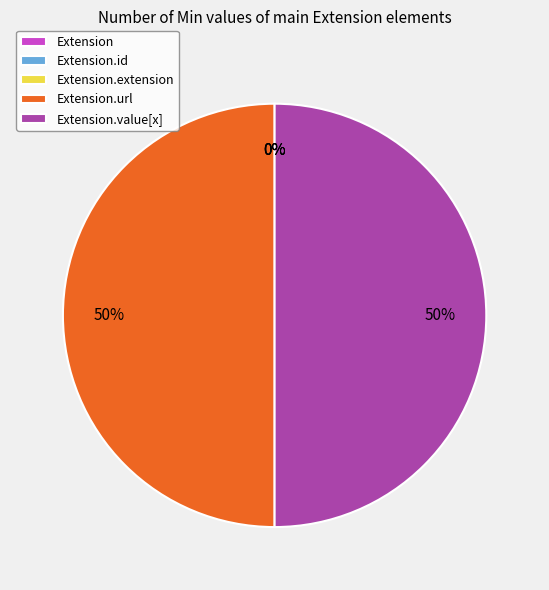

Rank the categories by value from lowest to highest.

Extension, Extension.id, Extension.extension, Extension.url, Extension.value[x]